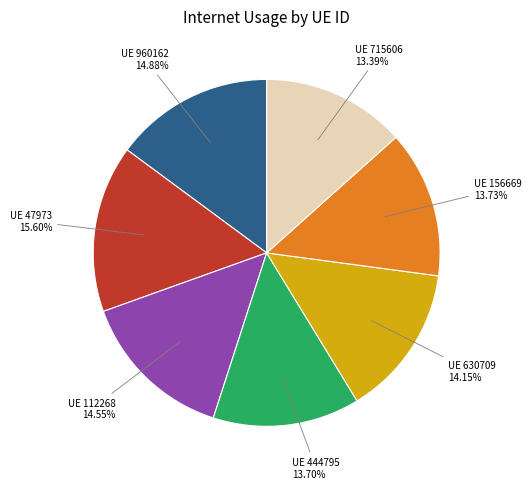

Is there any slice that represents more than half of the pie?

No